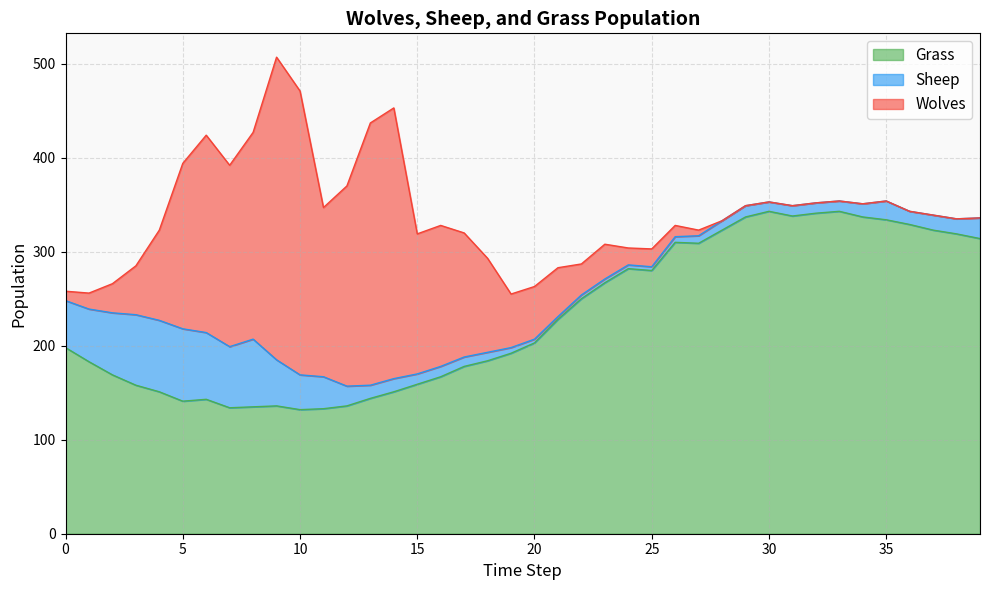

Is it true that Sheep equals 131 at 4?

False